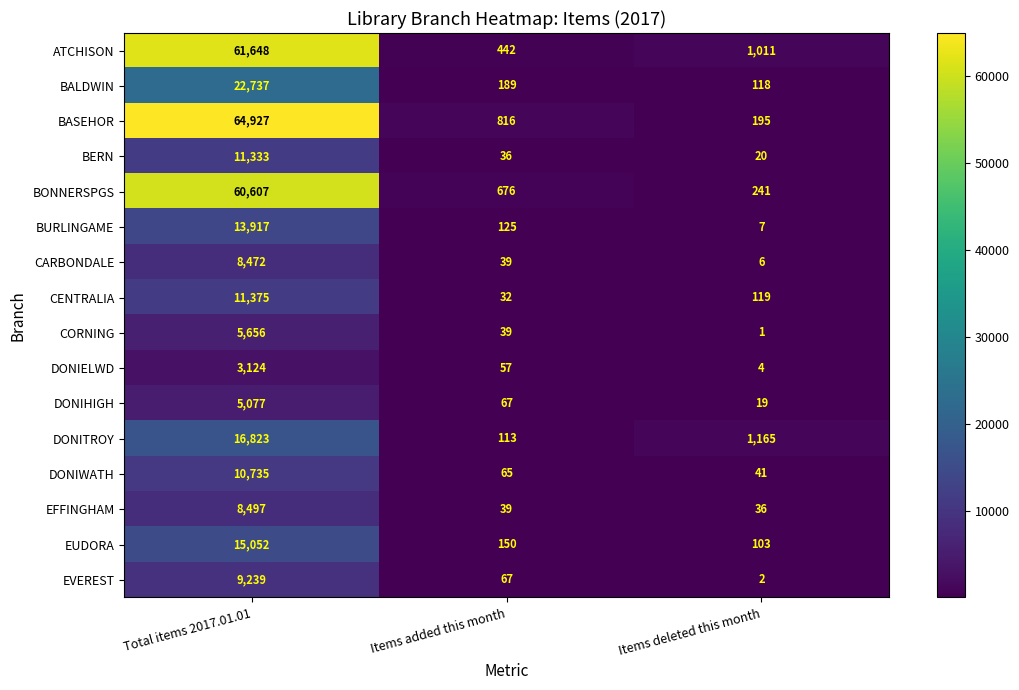

Between Total items 2017.01.01 and Items added this month, which series saw the biggest shift?

BASEHOR